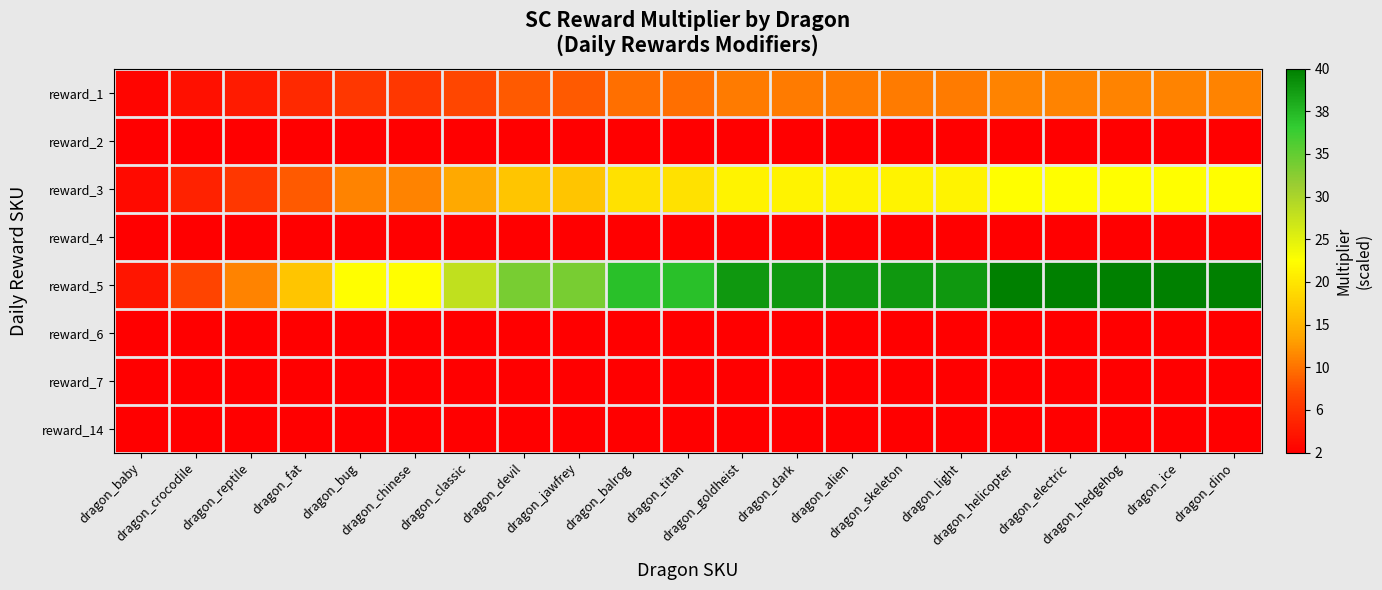

What is the total value across all series at dragon_classic?

44.0